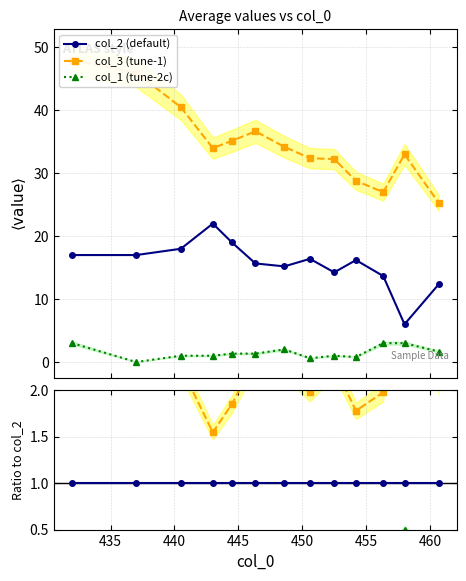

True or false: col_2 (default) and col_1 (tune-2c) intersect in this chart.

False